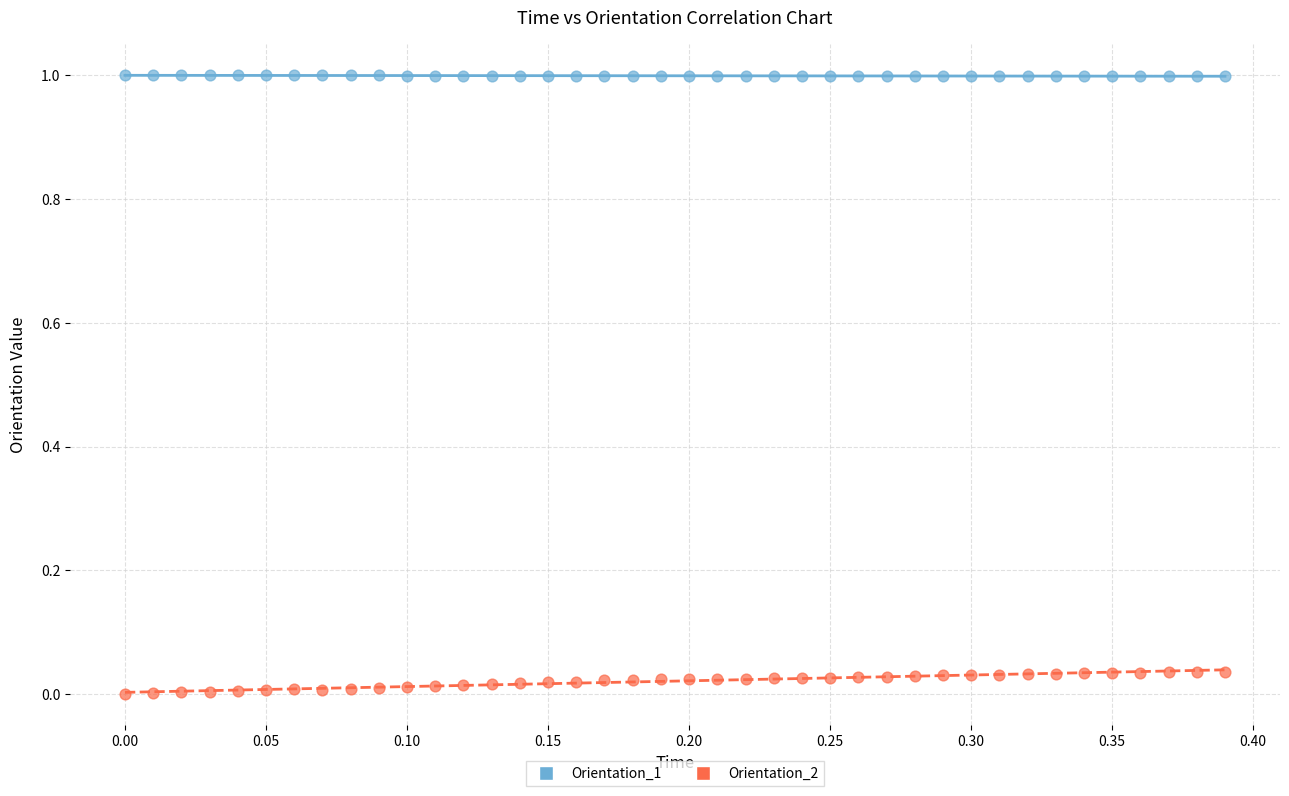

Which series reaches the minimum Y coordinate?

Orientation_2